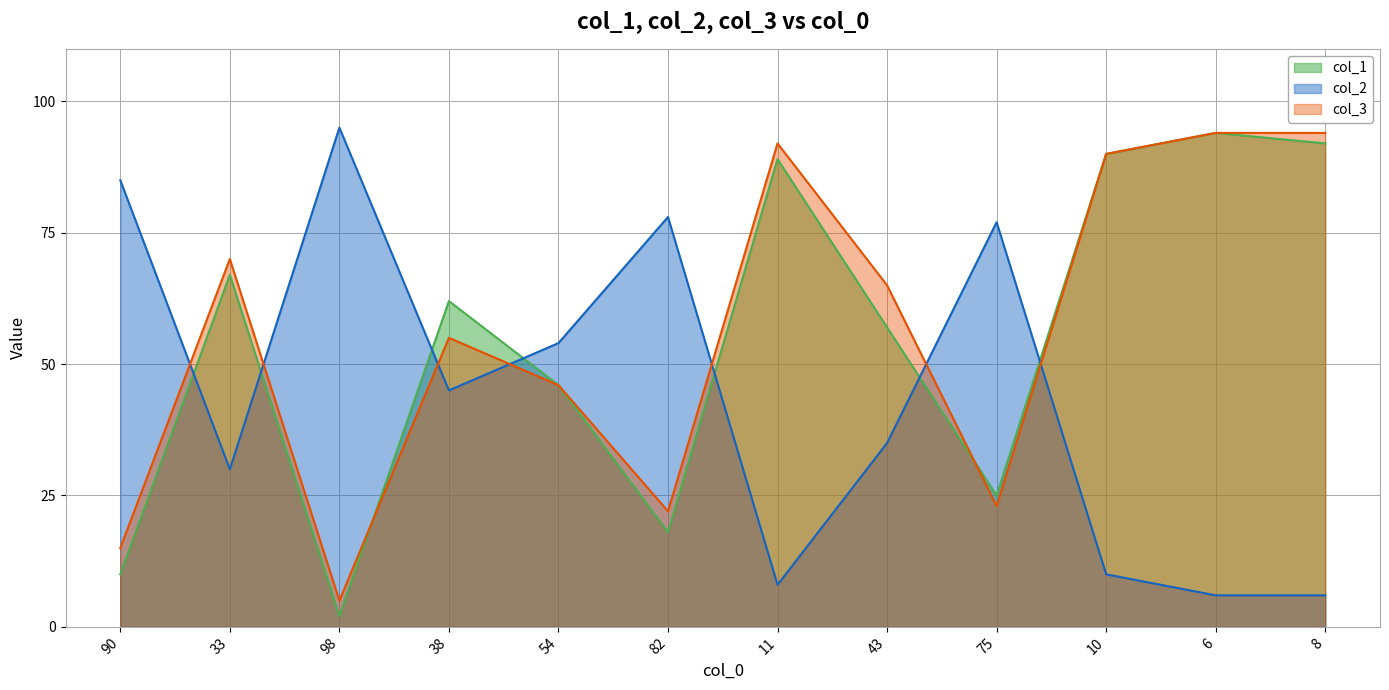

Does the chart display data point markers on the line(s)?

No